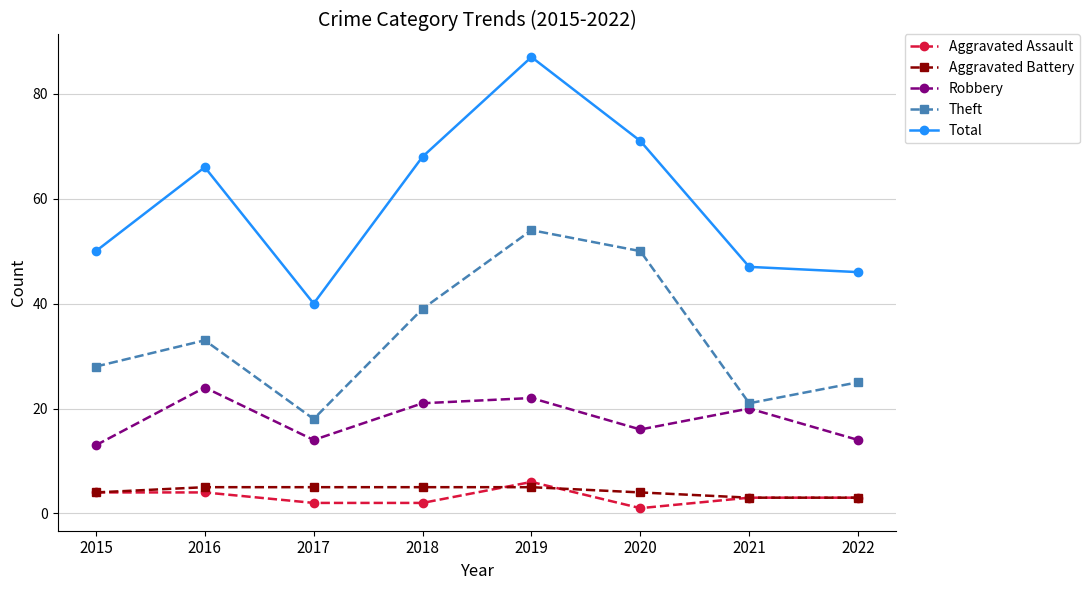

What is the minimum value shown in the chart?

1